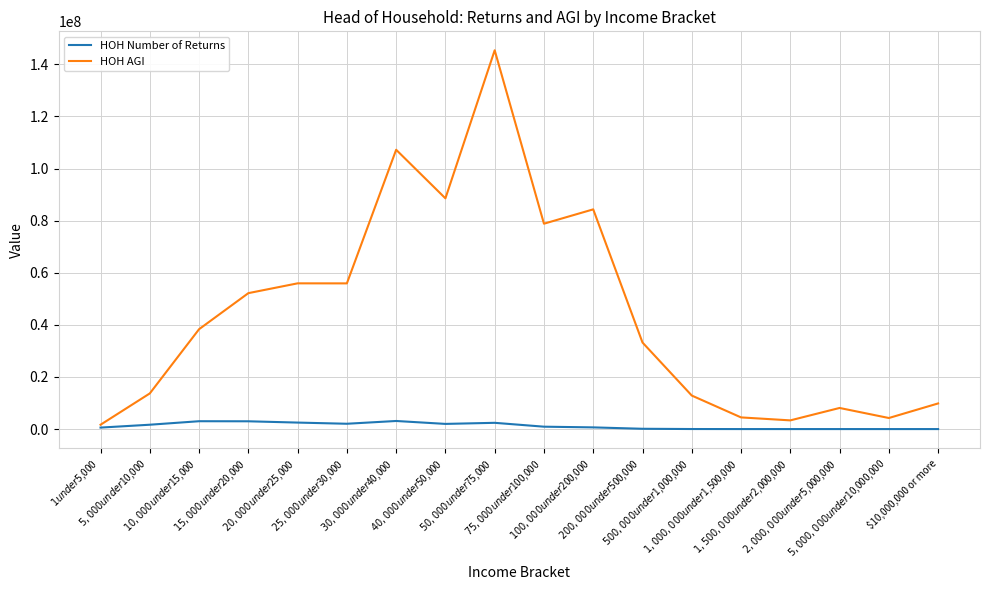

What is the greatest value displayed?

145413514